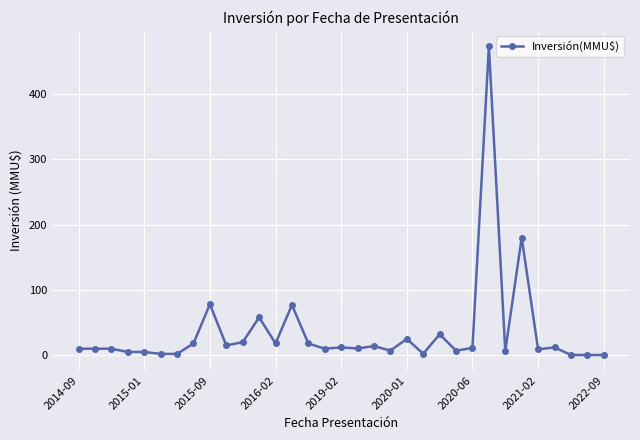

What is the maximum value shown in the chart?

473.0